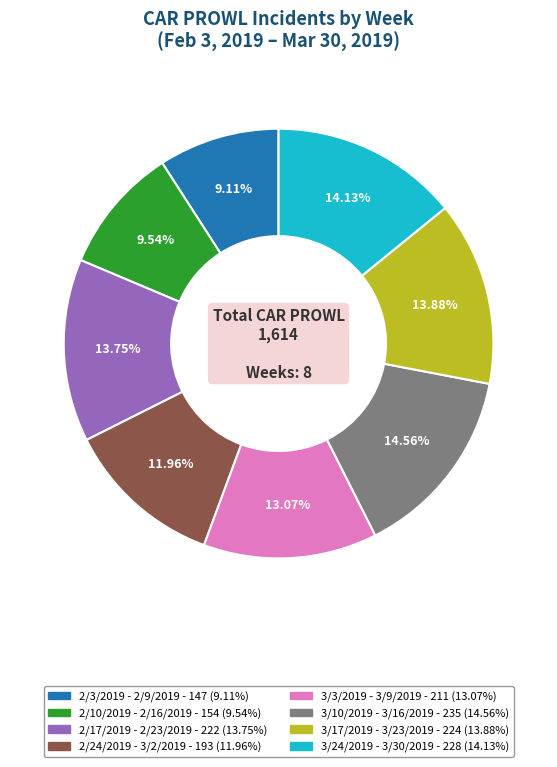

Which has a higher value, 2/3/2019 - 2/9/2019 or 3/24/2019 - 3/30/2019?

3/24/2019 - 3/30/2019